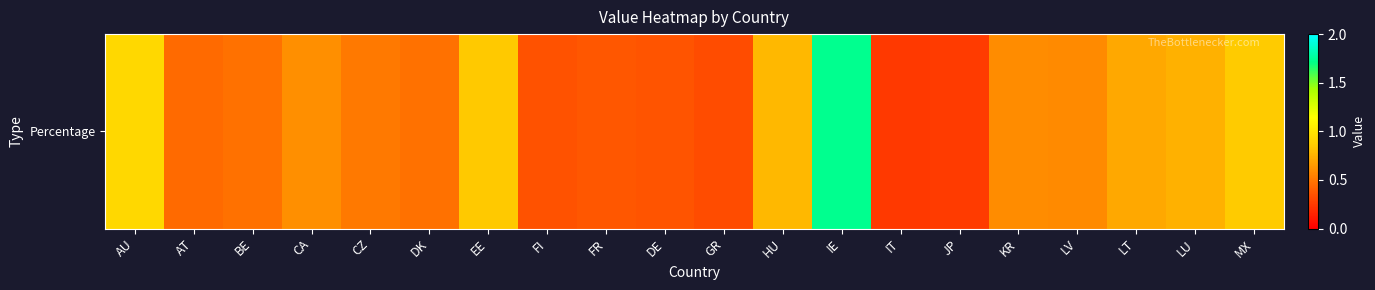

What value does the data have at LT?

0.7